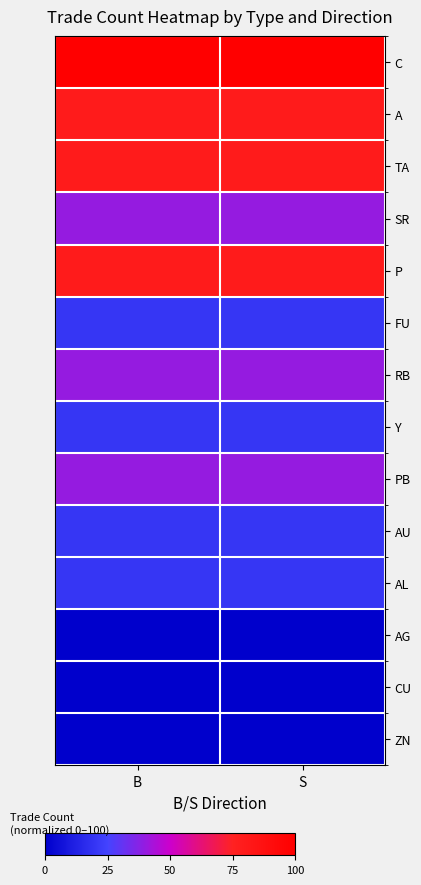

At how many categories does at least one series exceed 39?

2